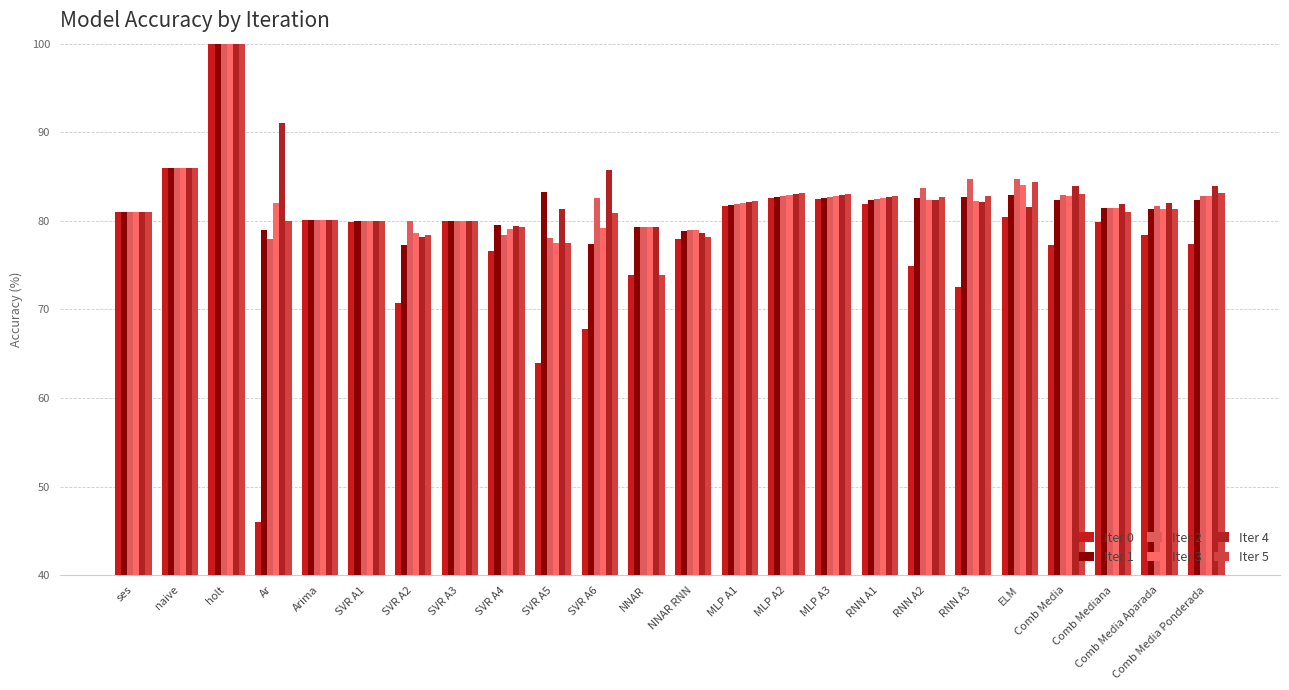

What is the greatest value displayed?

125.0